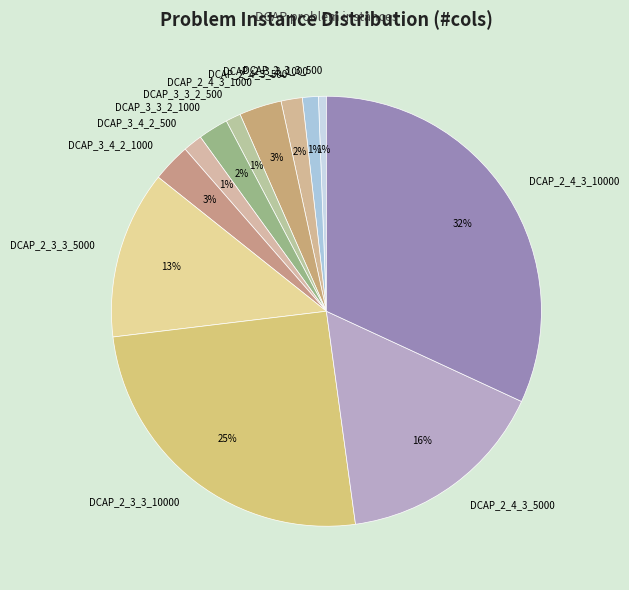

To the nearest percent, what percentage of the pie is DCAP_3_4_2_500?

1%